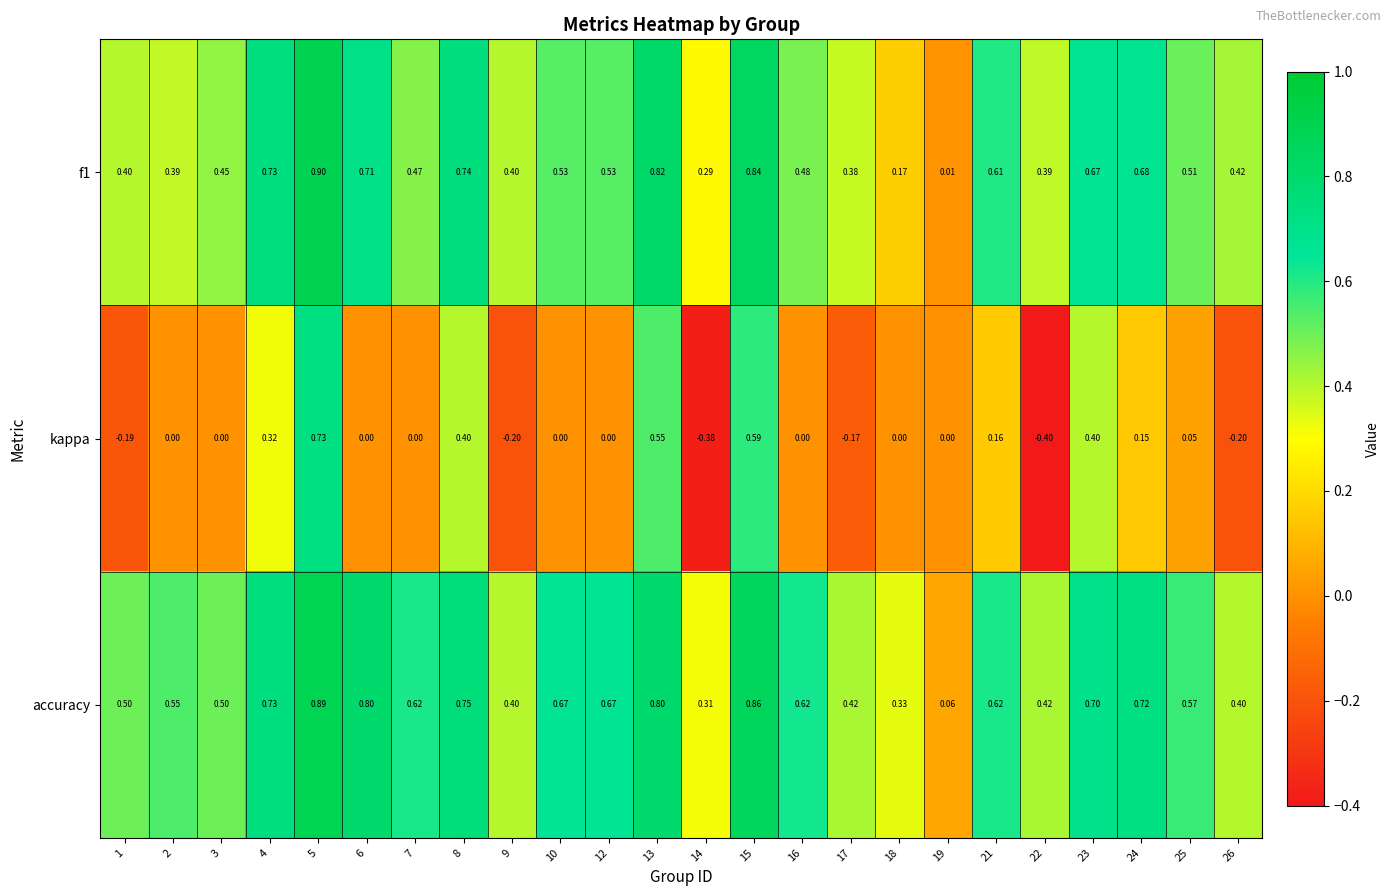

Which series has the largest total across all categories?

accuracy